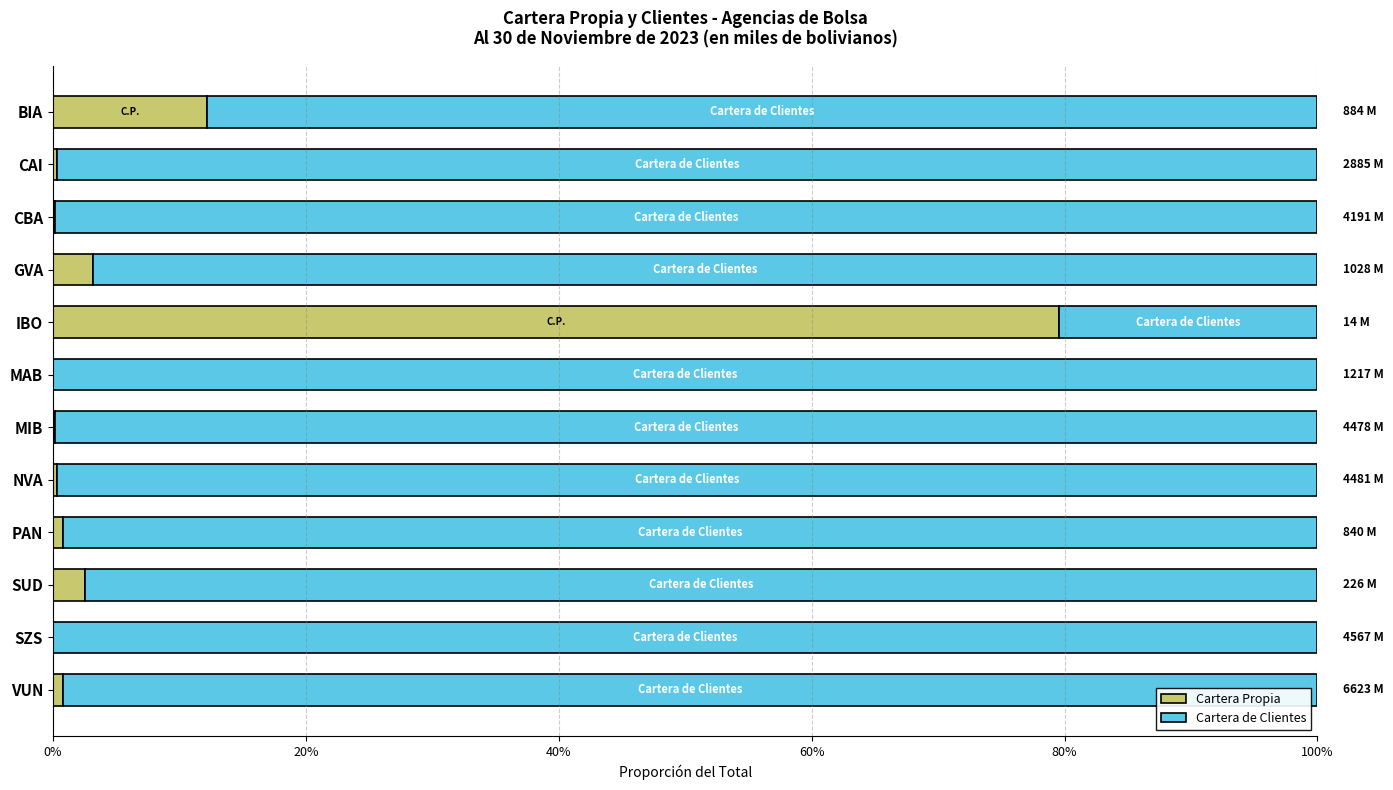

List the series in order of their peak value, lowest first.

Cartera Propia, Cartera de Clientes